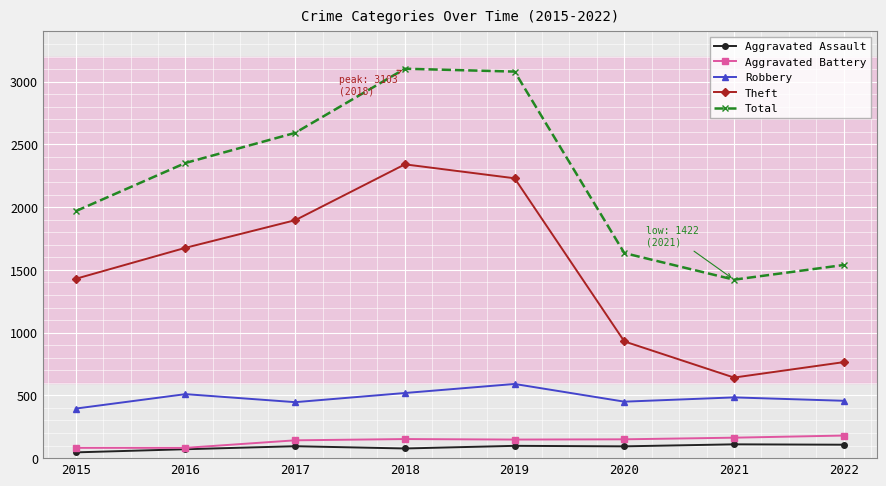

What is the value of the Aggravated Battery point at the 1st from the left?

82